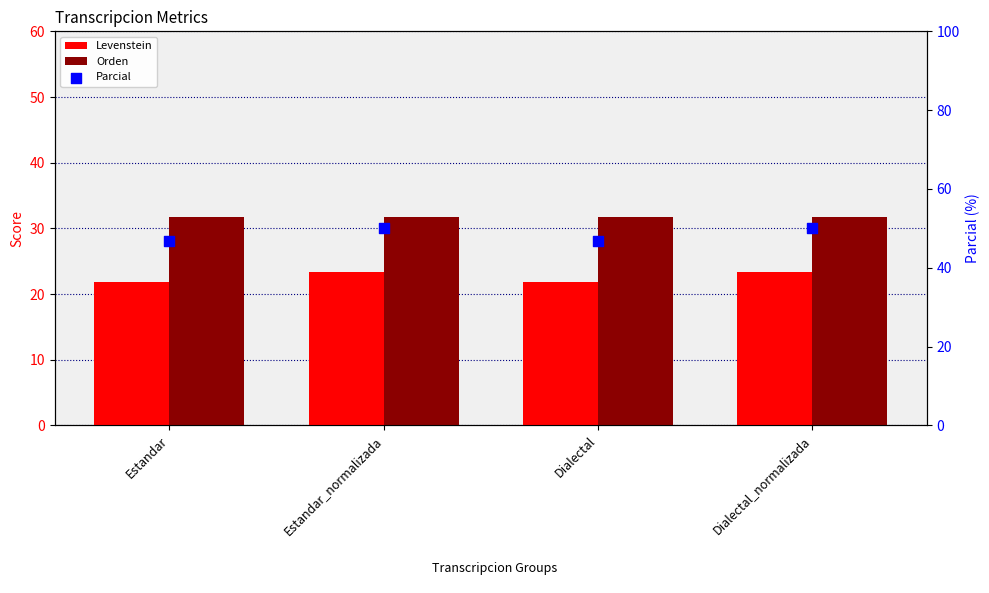

At which category is the sum across all series the highest?

Estandar_normalizada